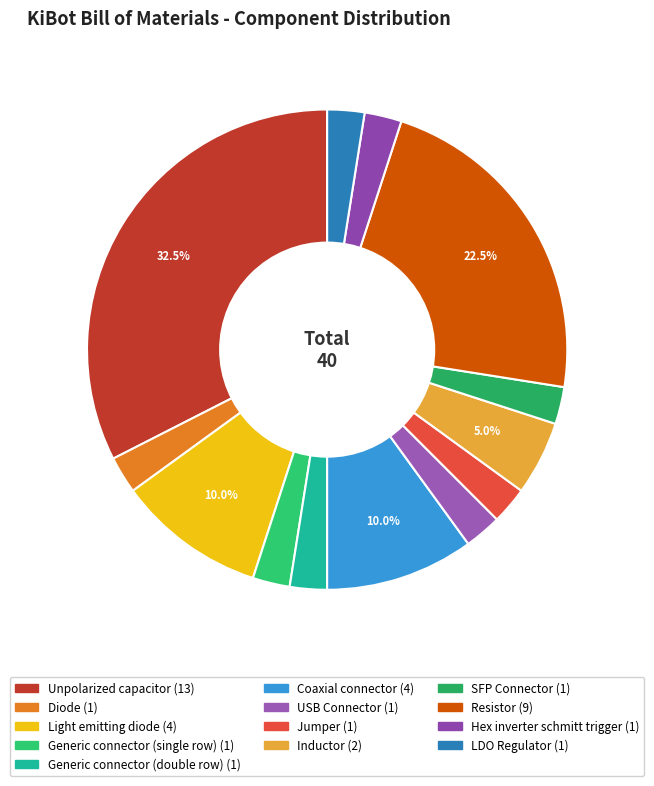

To the nearest percent, what percentage of the pie is Resistor?

22%